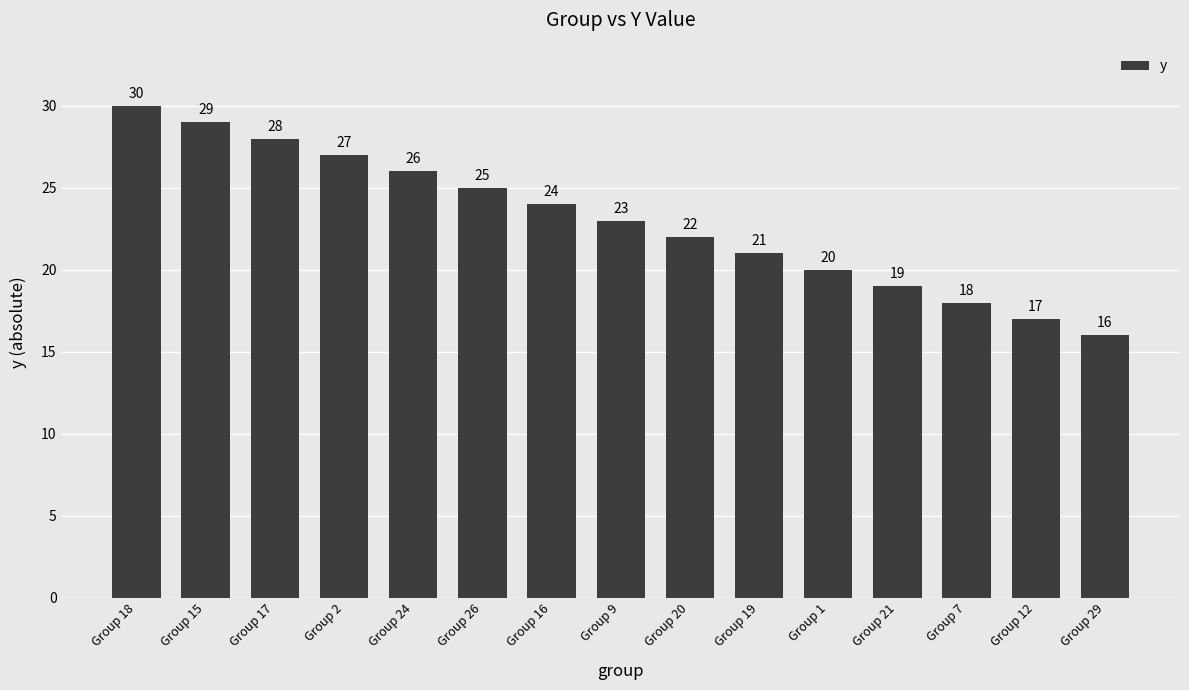

List the labels in order of value, smallest first.

Group 29, Group 12, Group 7, Group 21, Group 1, Group 19, Group 20, Group 9, Group 16, Group 26, Group 24, Group 2, Group 17, Group 15, Group 18